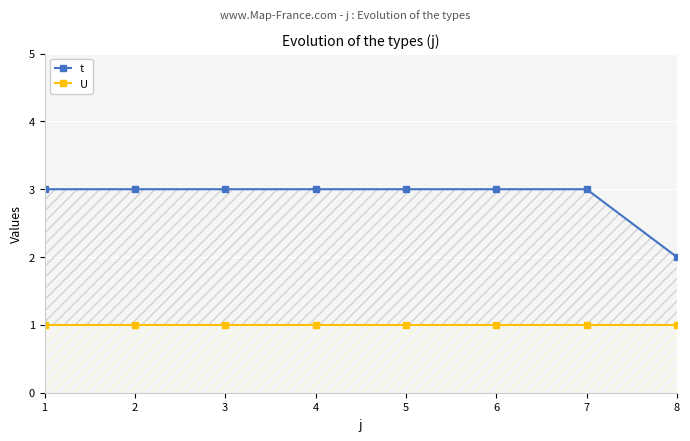

Rank the series by their maximum value, from lowest to highest.

U, t